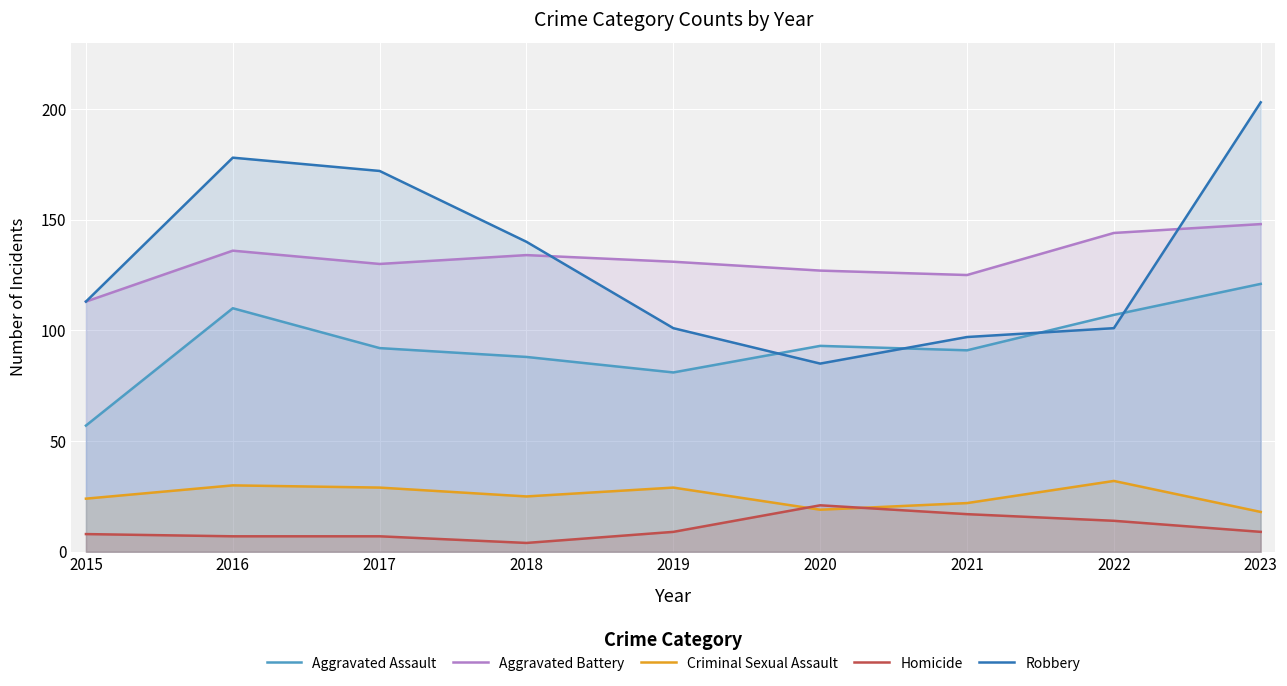

Rank the categories by Aggravated Assault value from highest to lowest.

2023, 2016, 2022, 2020, 2017, 2021, 2018, 2019, 2015